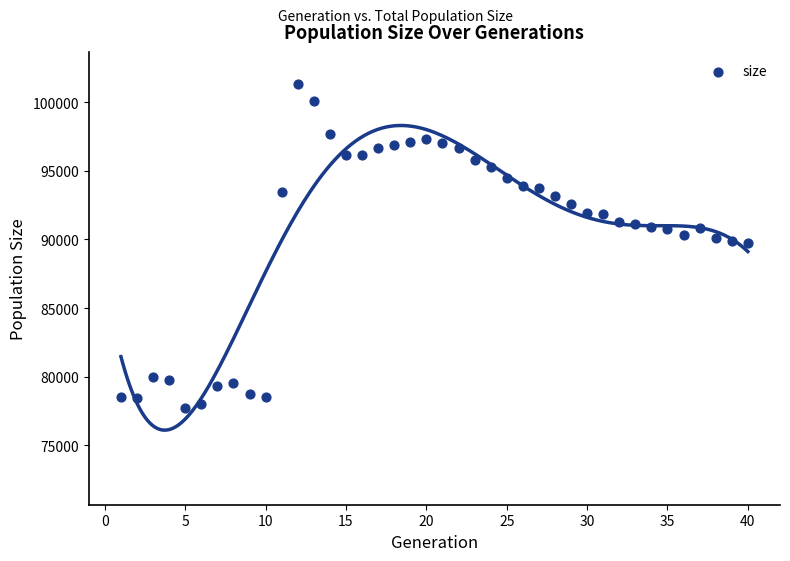

What is the range of X values (max minus min)?

39